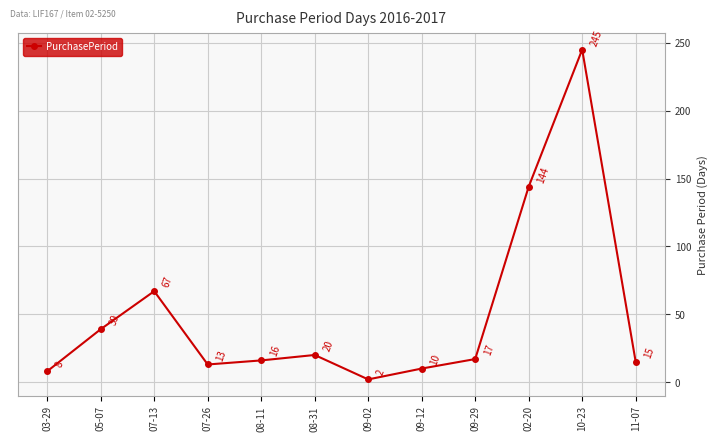

Count the number of categories in the chart.

12